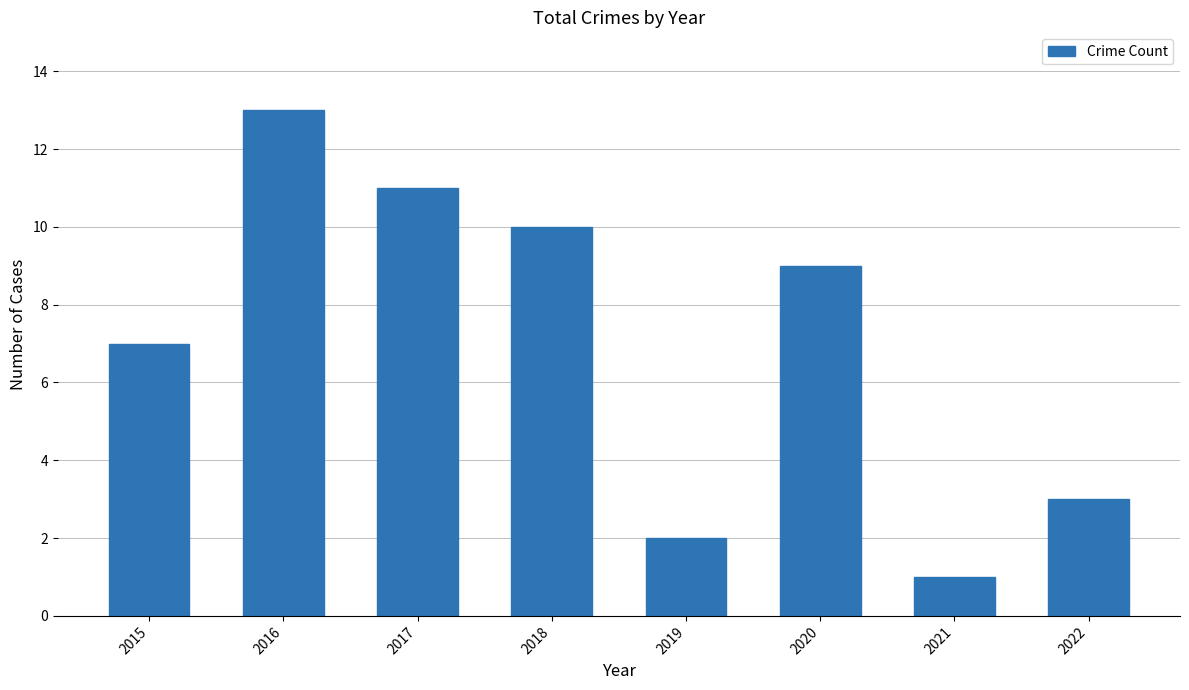

How many categories are shown in the chart?

8